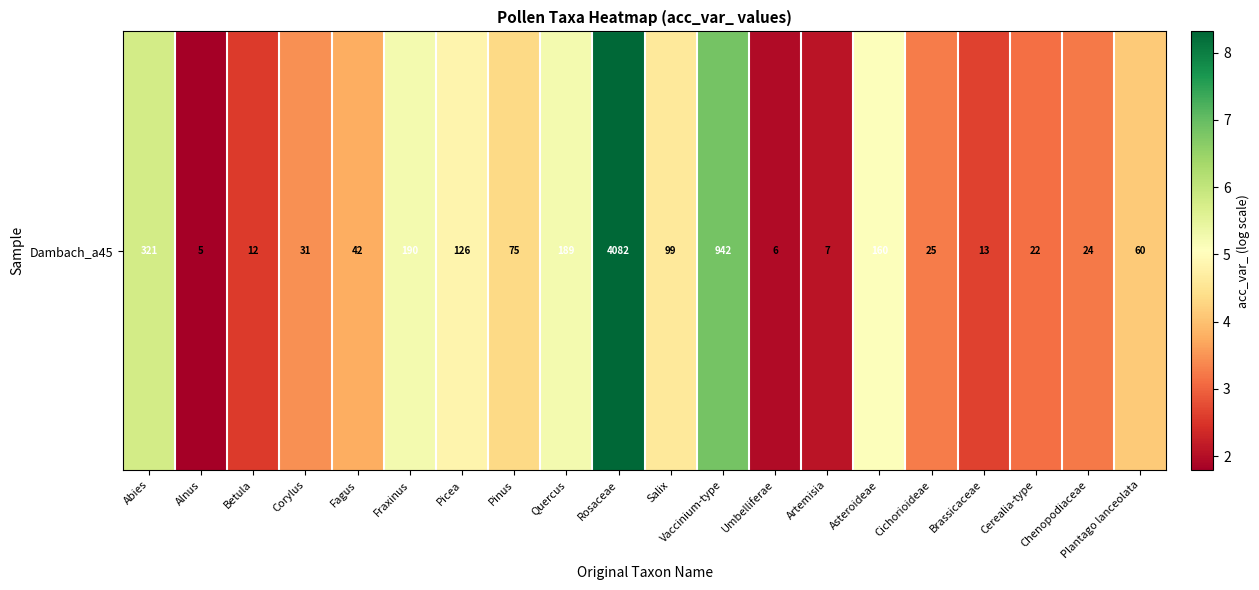

Rank the categories by value from lowest to highest.

Alnus, Umbelliferae, Artemisia, Betula, Brassicaceae, Cerealia-type, Chenopodiaceae, Cichorioideae, Corylus, Fagus, Plantago lanceolata, Pinus, Salix, Picea, Asteroideae, Quercus, Fraxinus, Abies, Vaccinium-type, Rosaceae